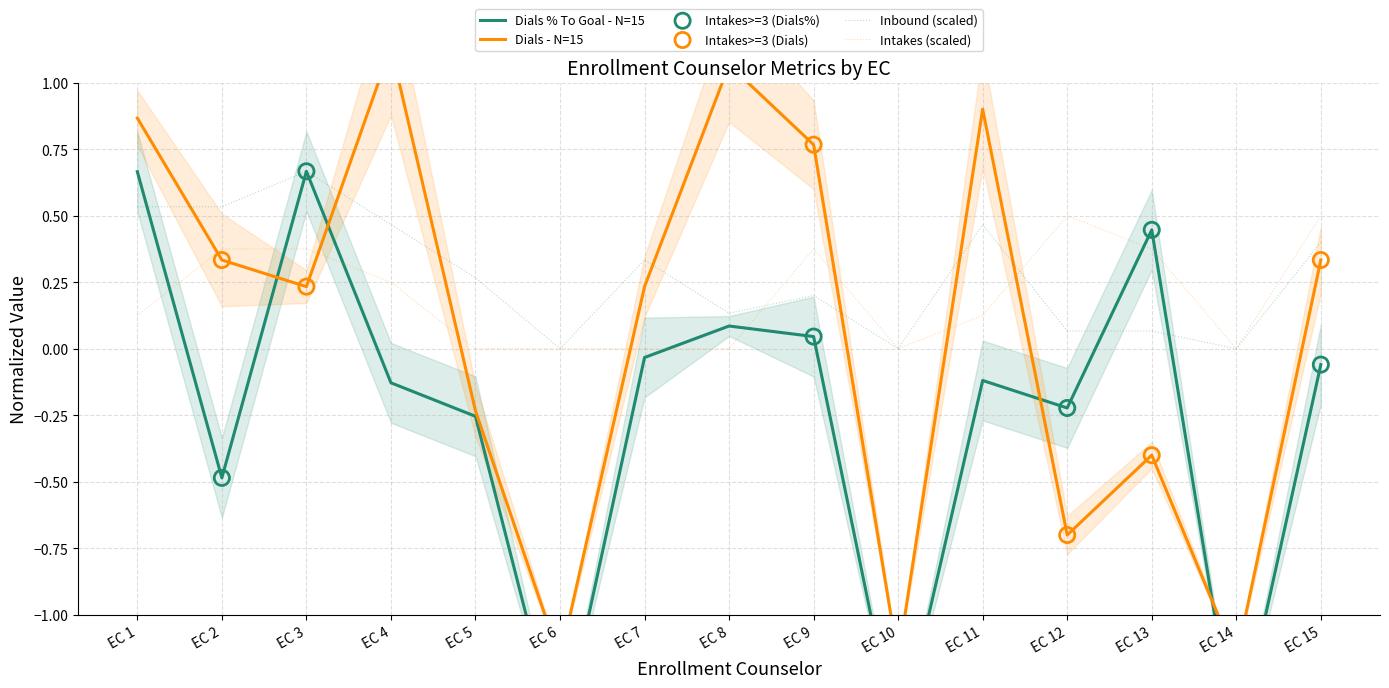

Is it true that Inbound (scaled) equals 0.0 at EC 14?

True